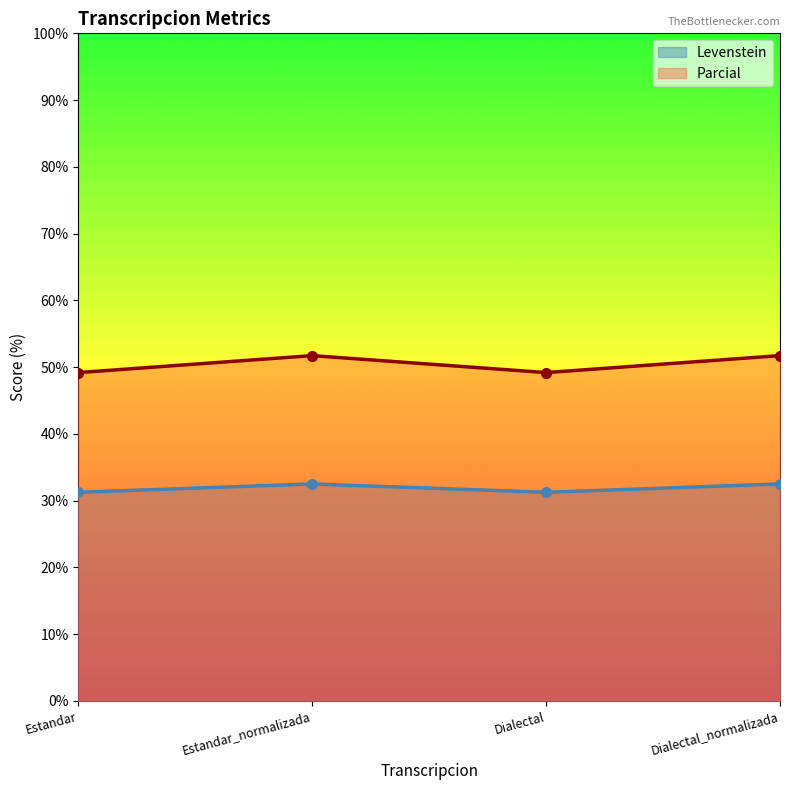

What is the difference between the Parcial values at Dialectal and Dialectal_normalizada?

2.5